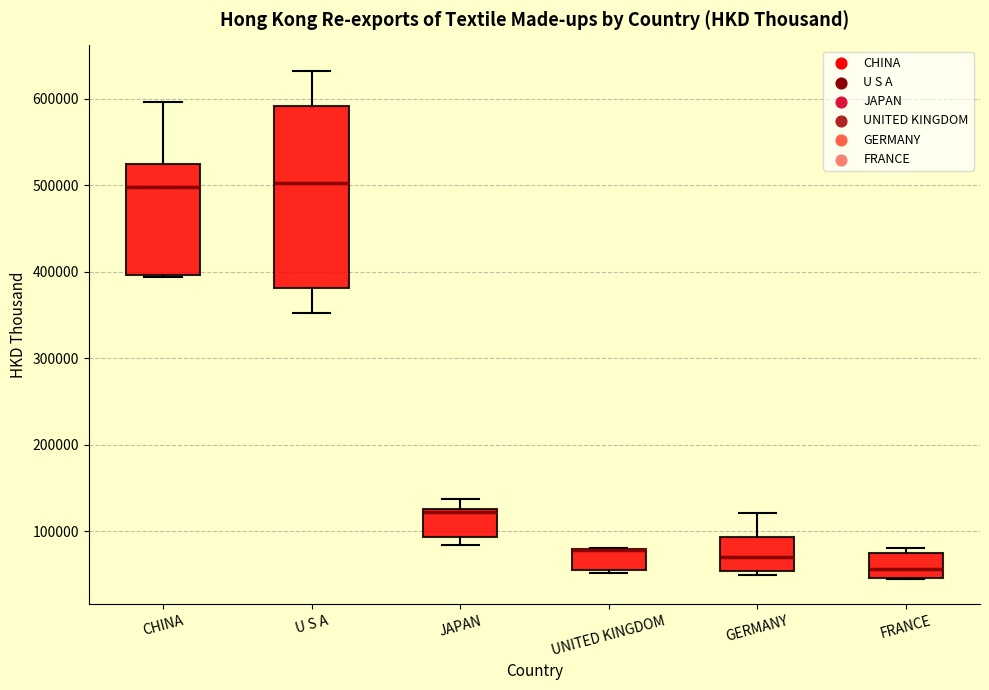

Comparing the boxes themselves (not the whiskers), which one is the tallest?

U S A